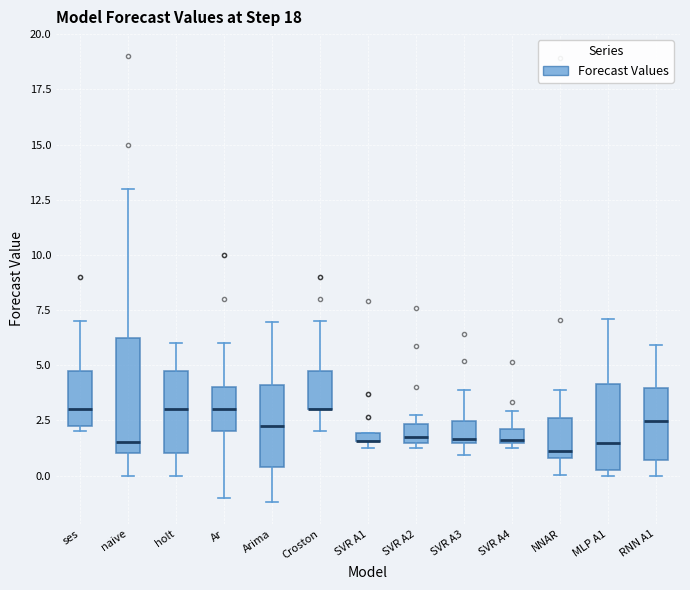

Which box is the tallest, from its lower edge to its upper edge?

naive